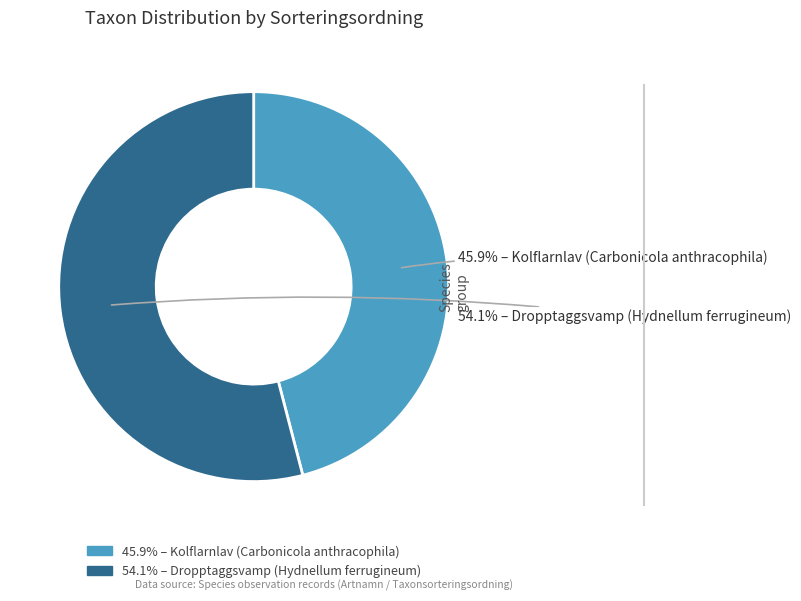

Is there a majority slice in this chart?

Yes